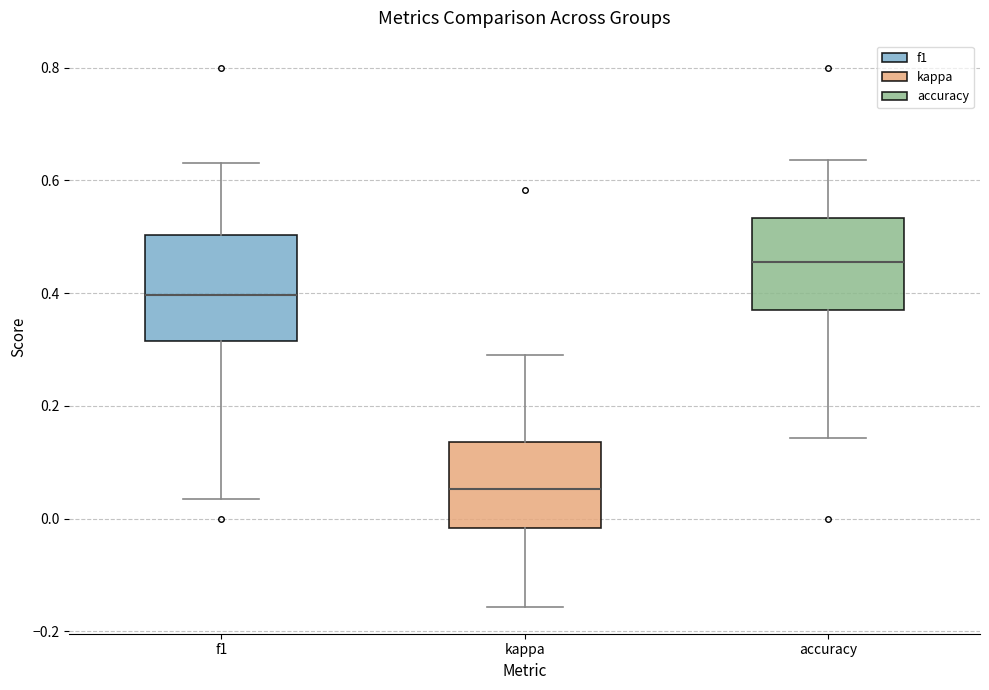

Reading left to right, read every box against the y-axis: the position of its median line, the range the box covers, and the ends of its whiskers. The values are not printed on the chart, so give them approximately, as read against the axis.

f1: median 0.40, box 0.32 to 0.50, whiskers 0.04 to 0.64
kappa: median 0.06, box -0.02 to 0.14, whiskers -0.16 to 0.30
accuracy: median 0.46, box 0.38 to 0.54, whiskers 0.14 to 0.64